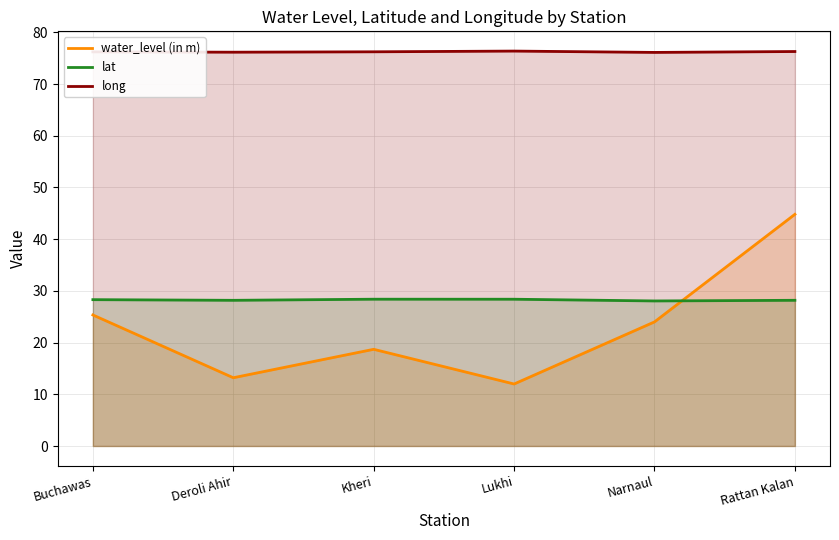

What is the difference between the highest and lowest values at Kheri?

57.5